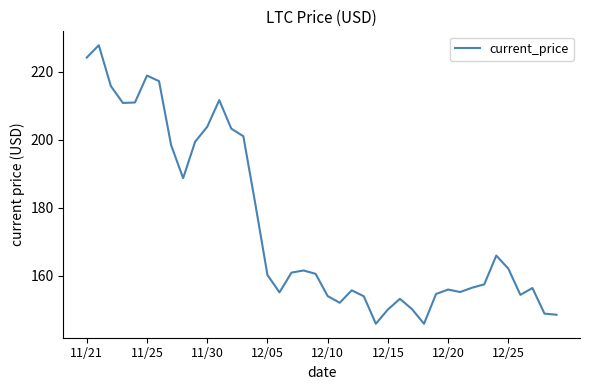

What is the maximum value shown in the chart?

227.7